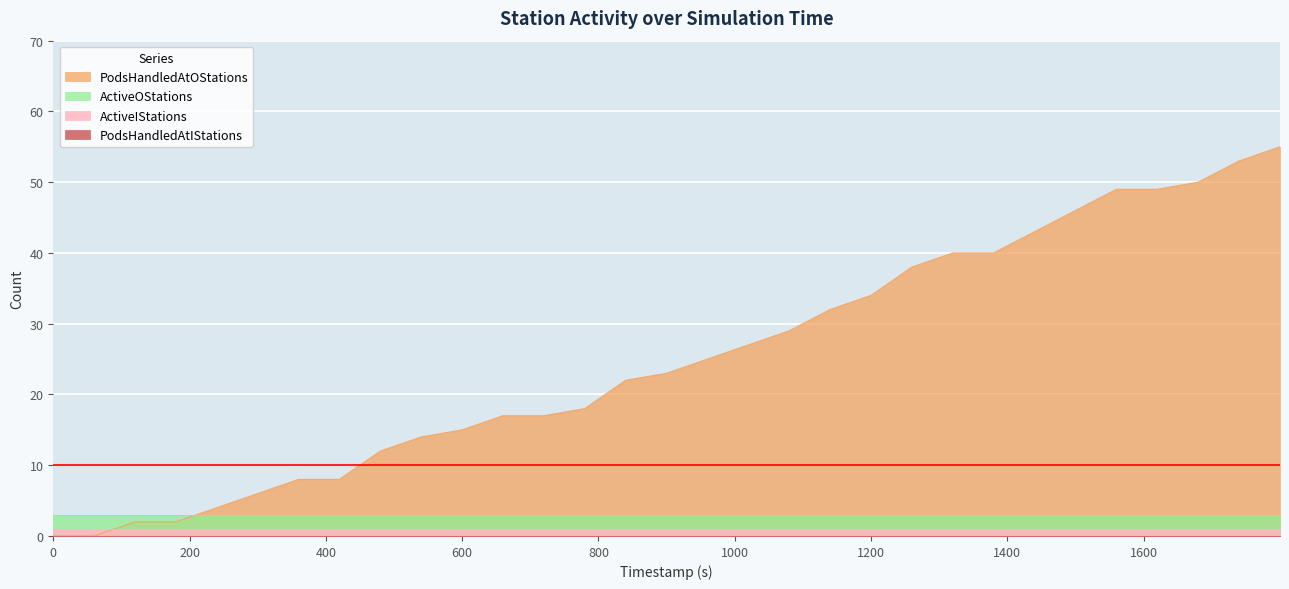

How many values in PodsHandledAtOStations are above zero?

29